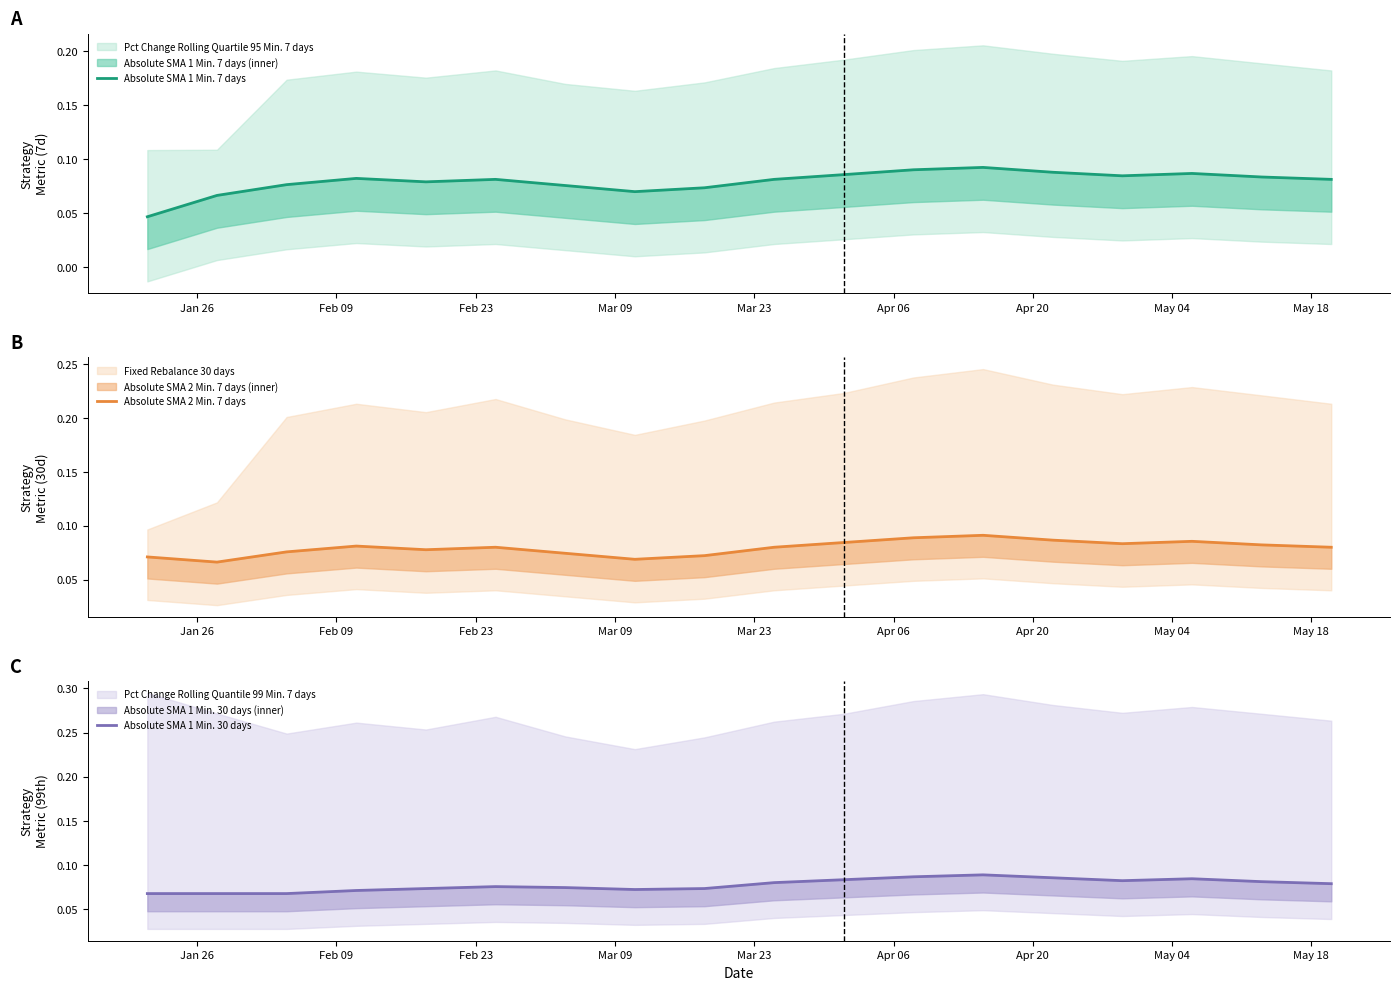

Reading right to left, what are all the values shown in this chart?

Absolute SMA 1 Min. 7 days: 0.1	0.1	0.1	0.1	0.1	0.1	0.1	0.1	0.1	0.1	0.1	0.1	0.1	0.1	0.1	0.1	0.1	0.0
Absolute SMA 2 Min. 7 days: 0.1	0.1	0.1	0.1	0.1	0.1	0.1	0.1	0.1	0.1	0.1	0.1	0.1	0.1	0.1	0.1	0.1	0.1
Absolute SMA 1 Min. 30 days: 0.1	0.1	0.1	0.1	0.1	0.1	0.1	0.1	0.1	0.1	0.1	0.1	0.1	0.1	0.1	0.1	0.1	0.1